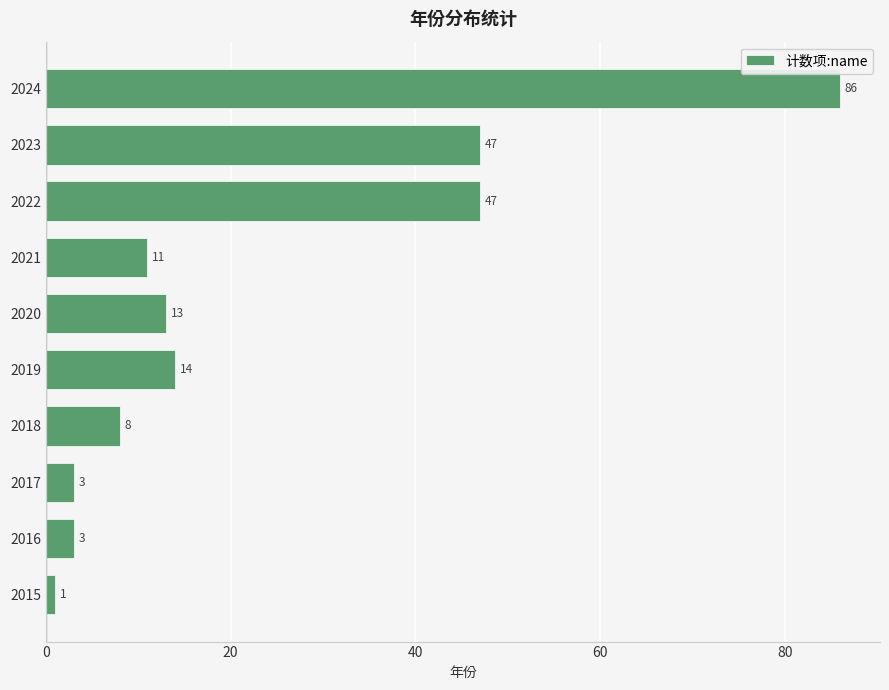

The value at 2023 is 47. True or false?

True